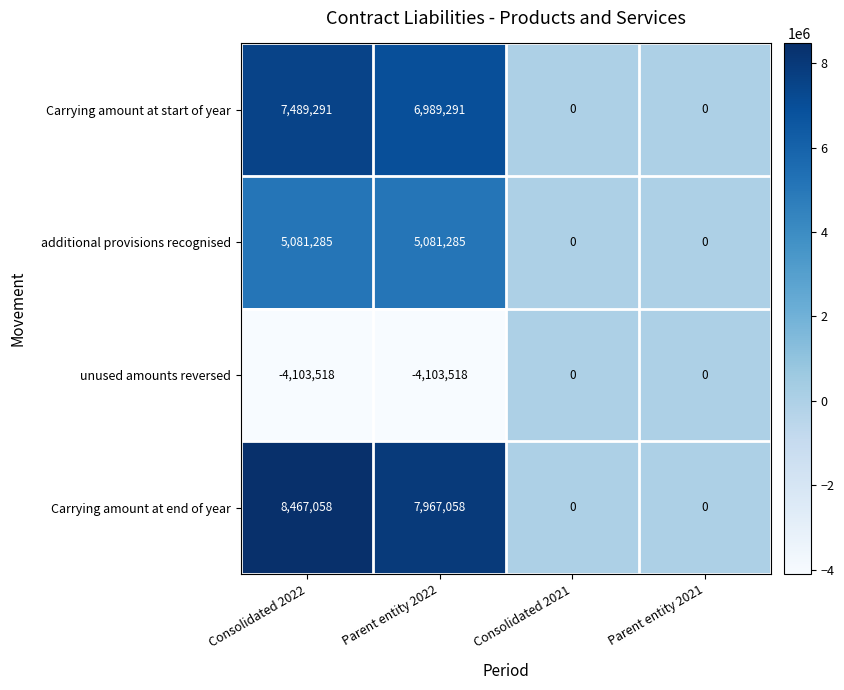

How many categories are shown in the chart?

4